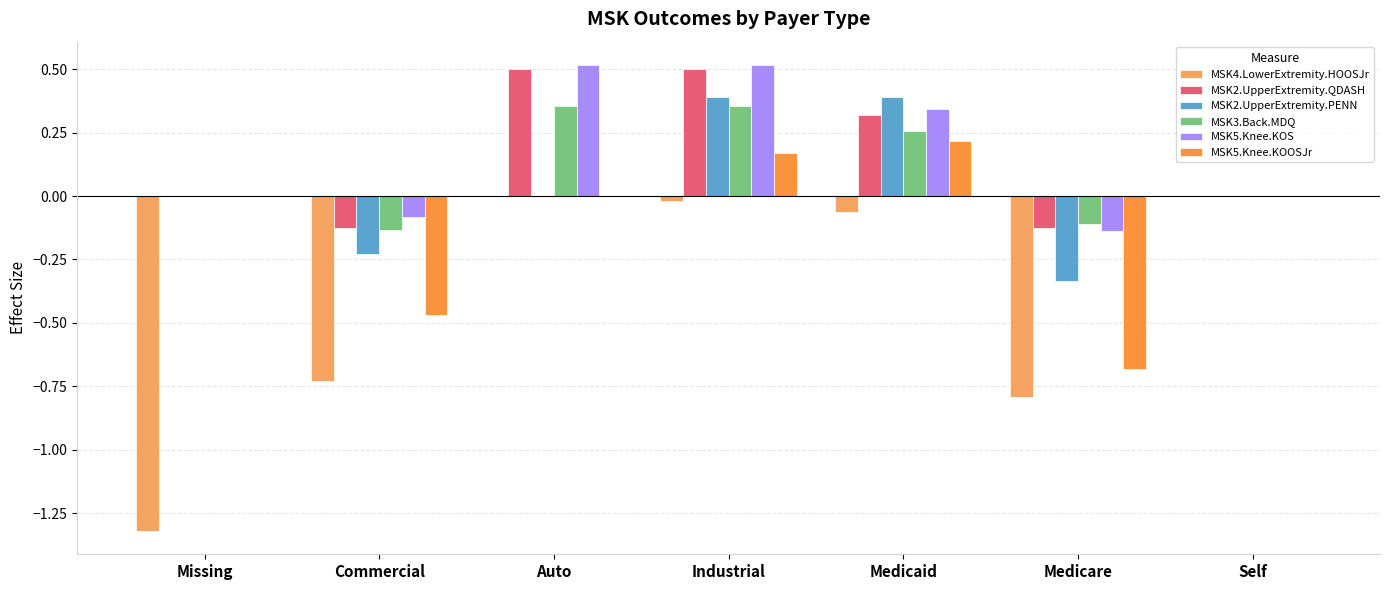

What is the sum of the MSK4.LowerExtremity.HOOSJr values at Missing and Medicaid?

-1.4